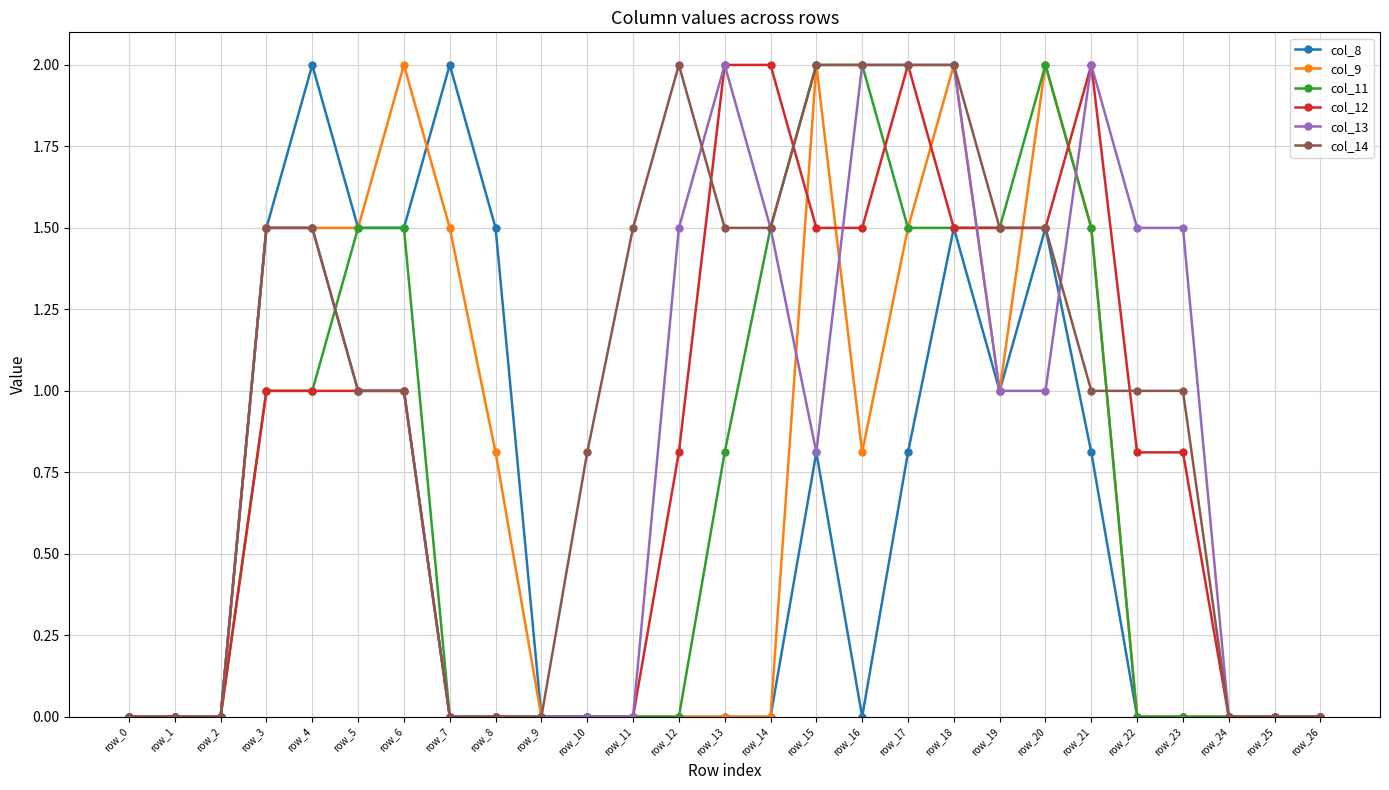

What is the total value across all series at row_7?

3.5